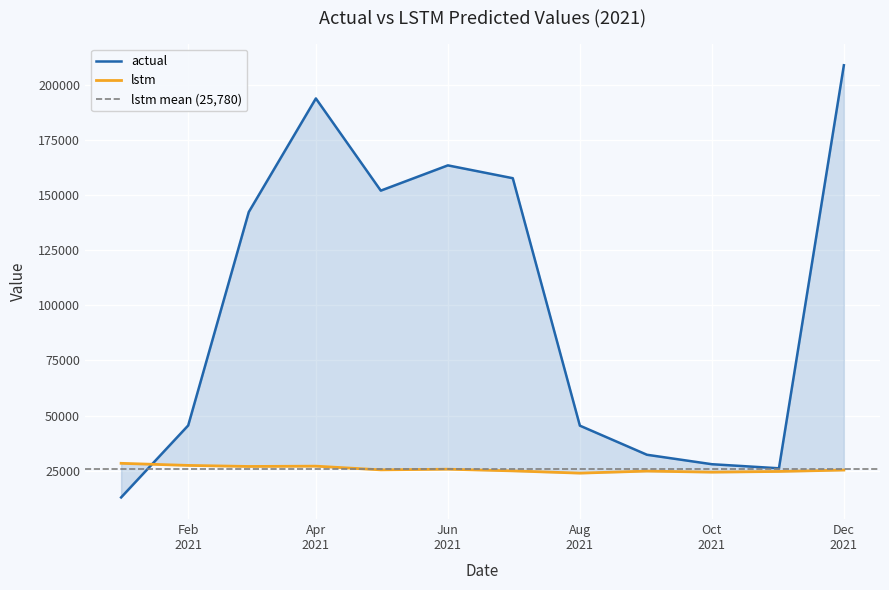

Which series has the largest range (max minus min)?

actual